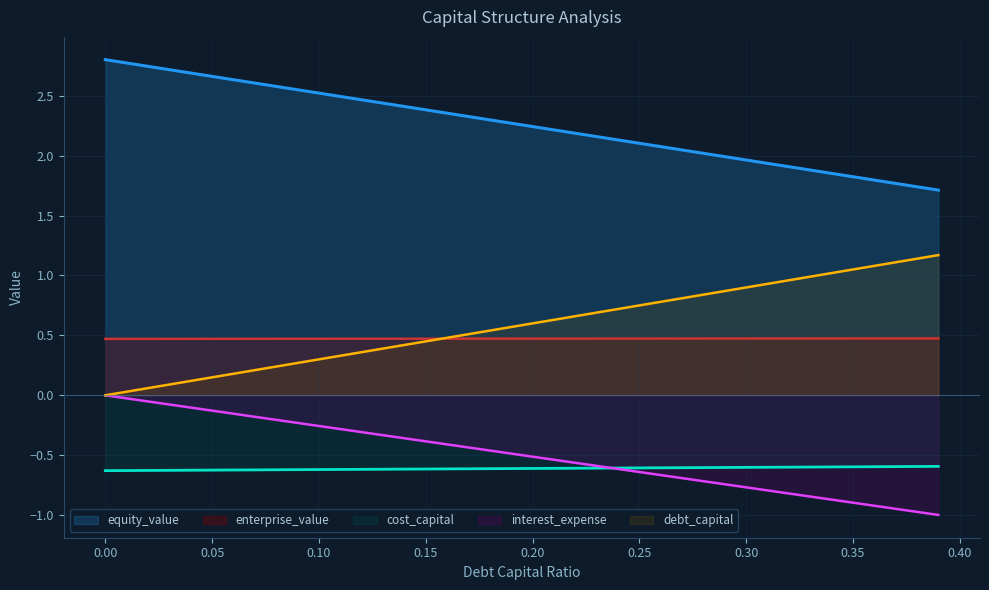

What is the label of the 4th point from the right?

0.36